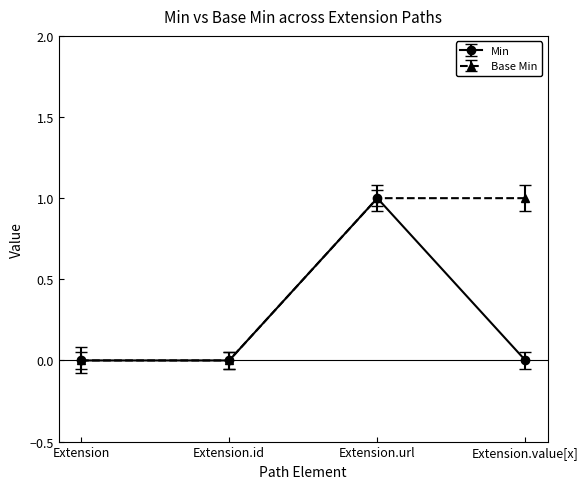

Reading right to left, extract all data points from this chart.

Min: 0	1	0	0
Base Min: 1	1	0	0